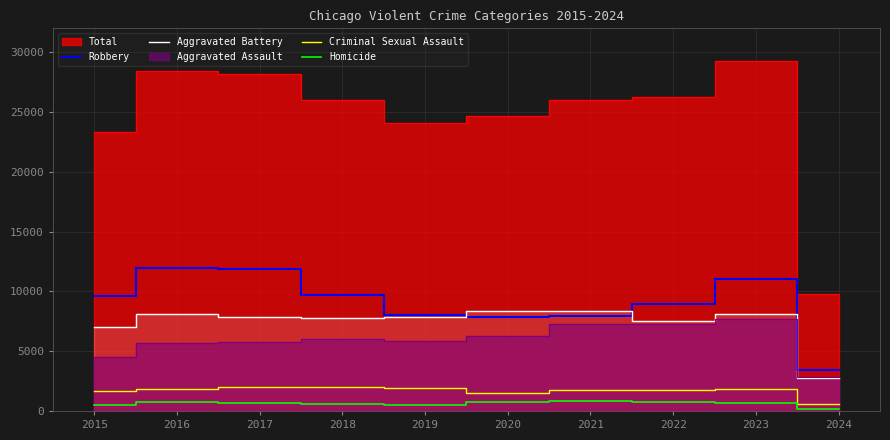

What is the value of the Homicide point at the 2nd from the left?

786